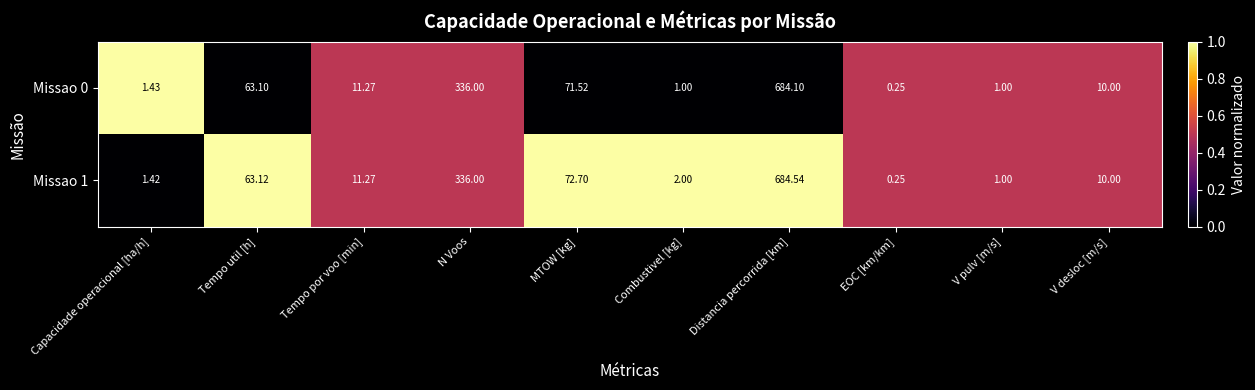

Which category has the highest value across all series?

Distancia percorrida [km]